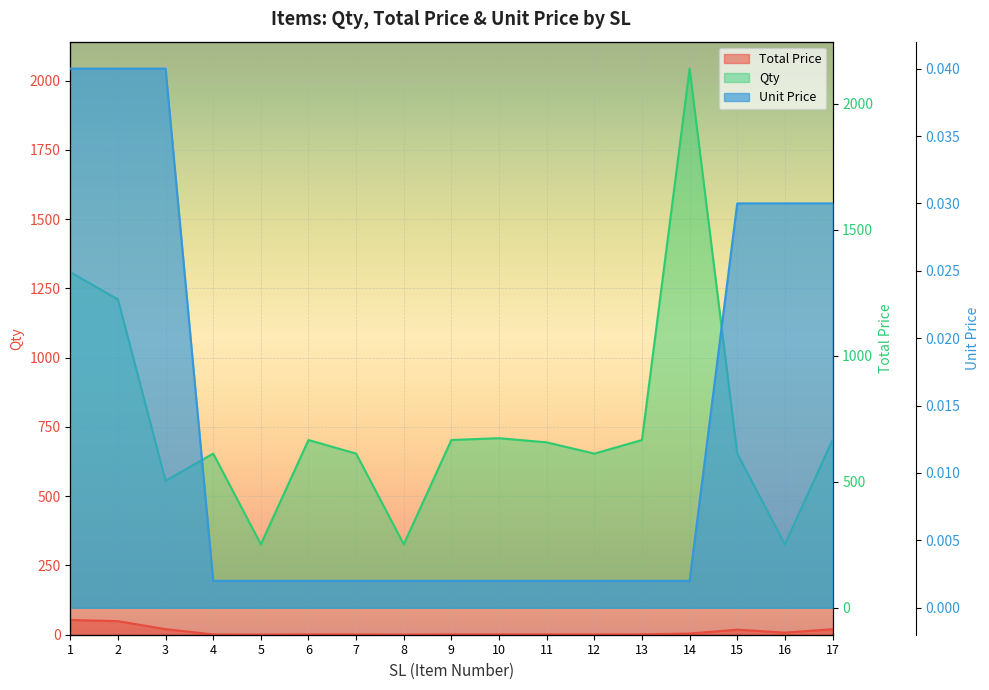

What is the value of the Total Price point at the 6th from the left?

1.3